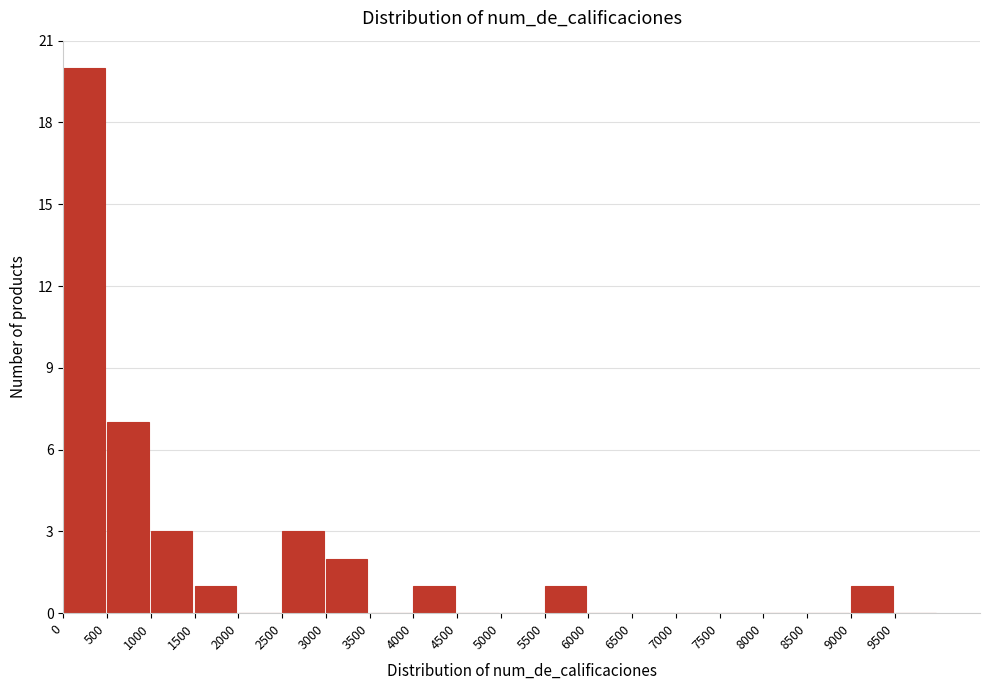

Reading left to right, transcribe this chart: for each bar, give the range it covers on the x-axis and its height. The values are not printed on the chart, so give them approximately, as read against the axis.

0 to 500: 20
500 to 1000: 7
1000 to 1500: 3
1500 to 2000: 1
2000 to 2500: 0
2500 to 3000: 3
3000 to 3500: 2
3500 to 4000: 0
4000 to 4500: 1
4500 to 5000: 0
5000 to 5500: 0
5500 to 6000: 1
6000 to 6500: 0
6500 to 7000: 0
7000 to 7500: 0
7500 to 8000: 0
8000 to 8500: 0
8500 to 9000: 0
9000 to 9500: 1
9500 to 10000: 0